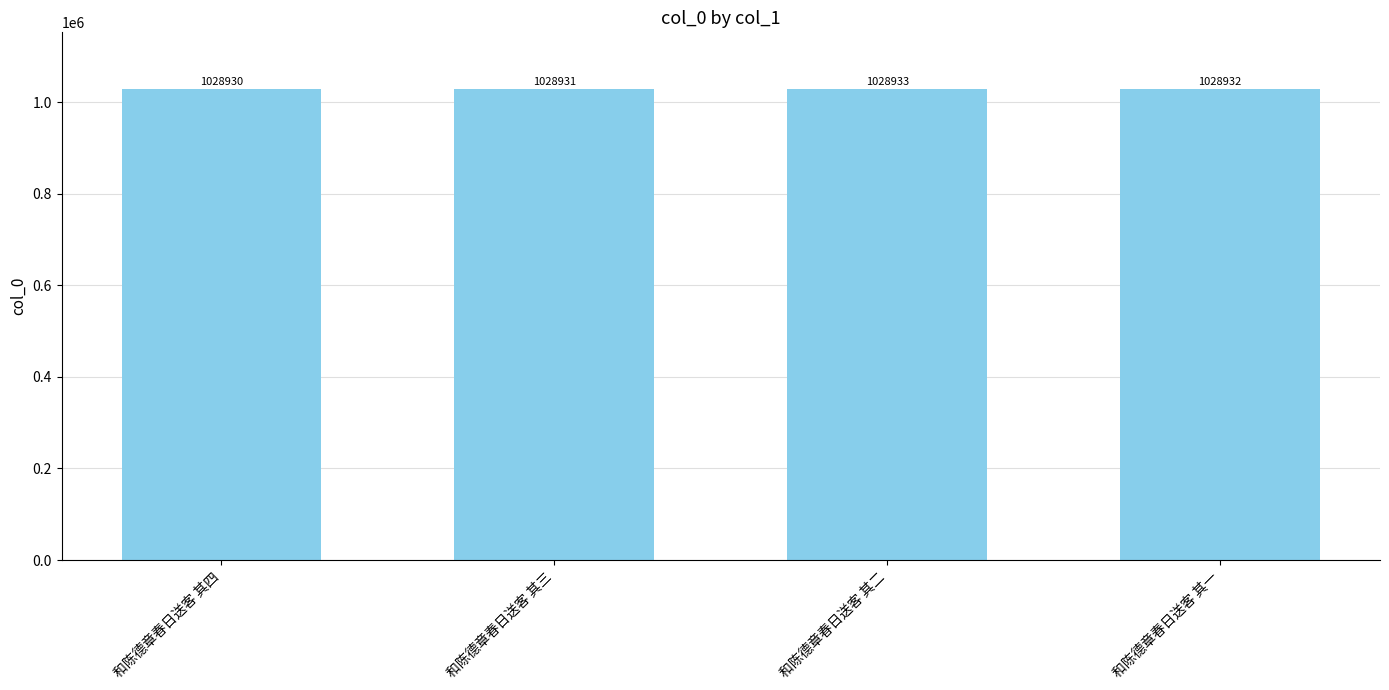

Reading right to left, what are all the values shown in this chart?

和陈德章春日送客 其一=1028932	和陈德章春日送客 其二=1028933	和陈德章春日送客 其三=1028931	和陈德章春日送客 其四=1028930